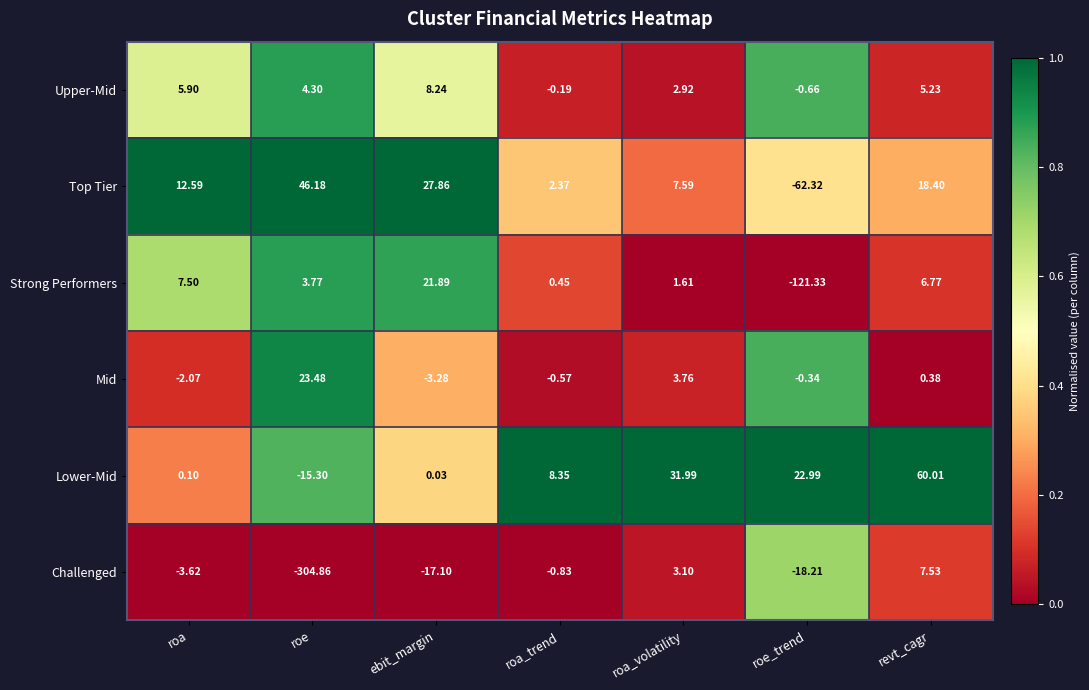

Which label corresponds to the smallest value in the chart?

roe